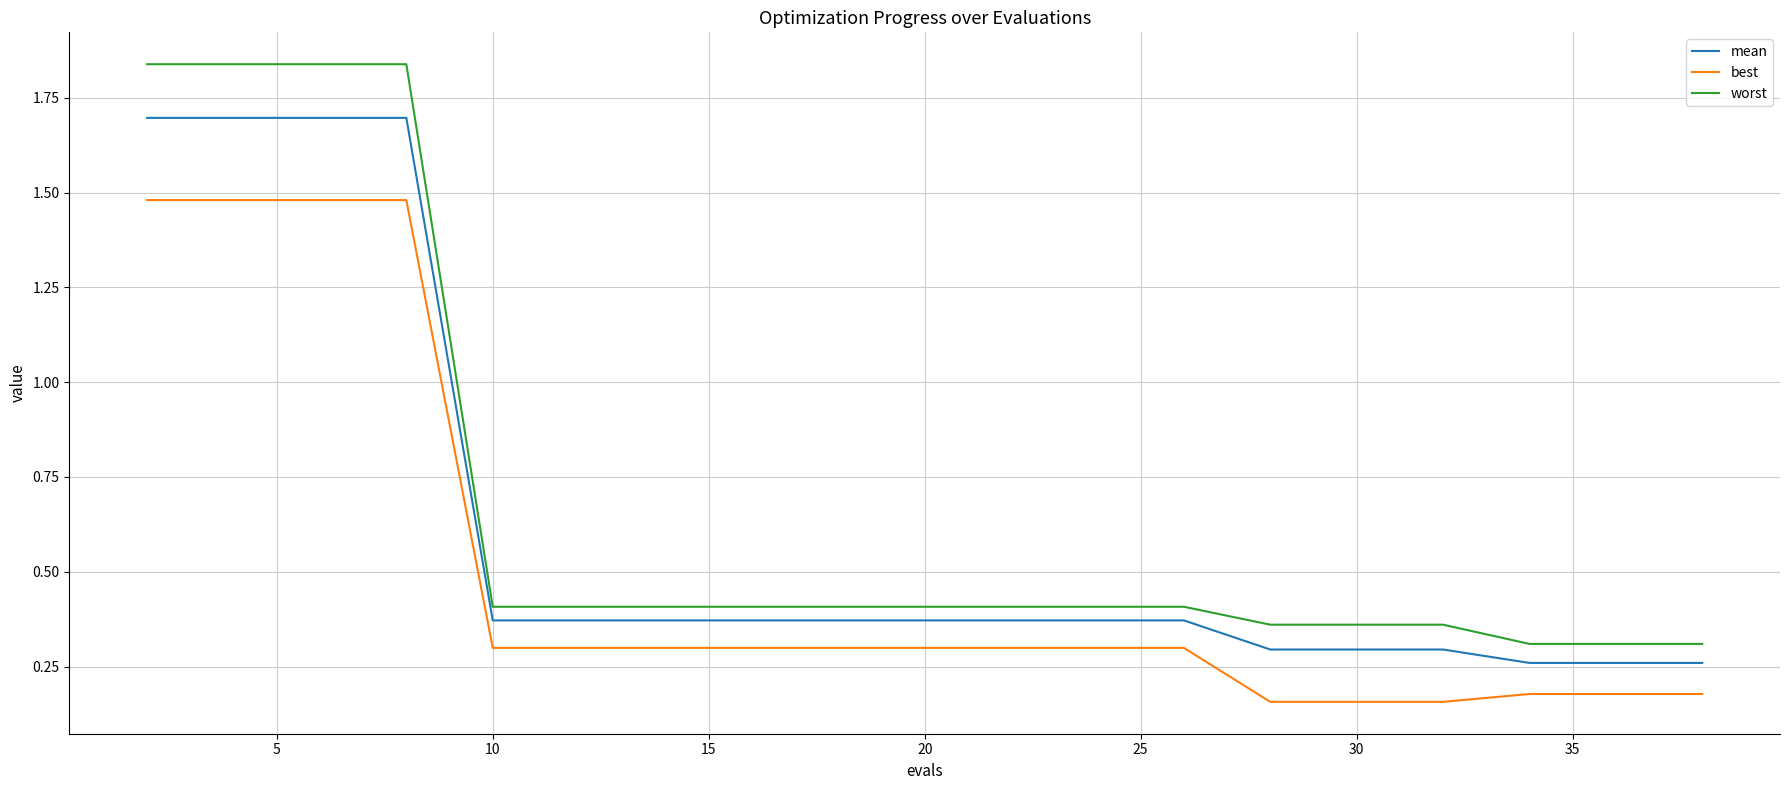

Which series has the widest spread of values?

worst